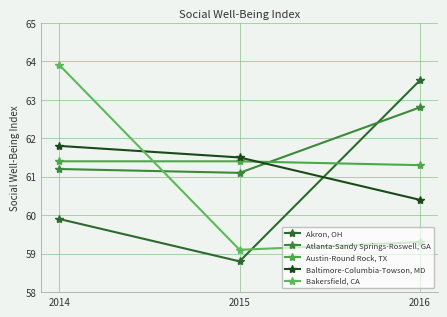

Where does the Akron, OH series first go above 59?

2014